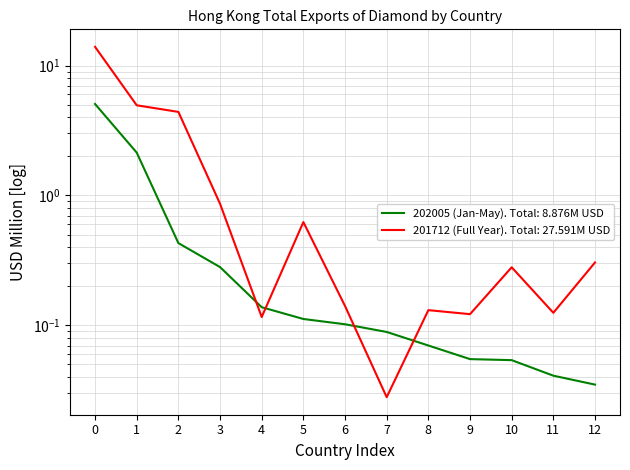

Which series has the largest total across all categories?

201712